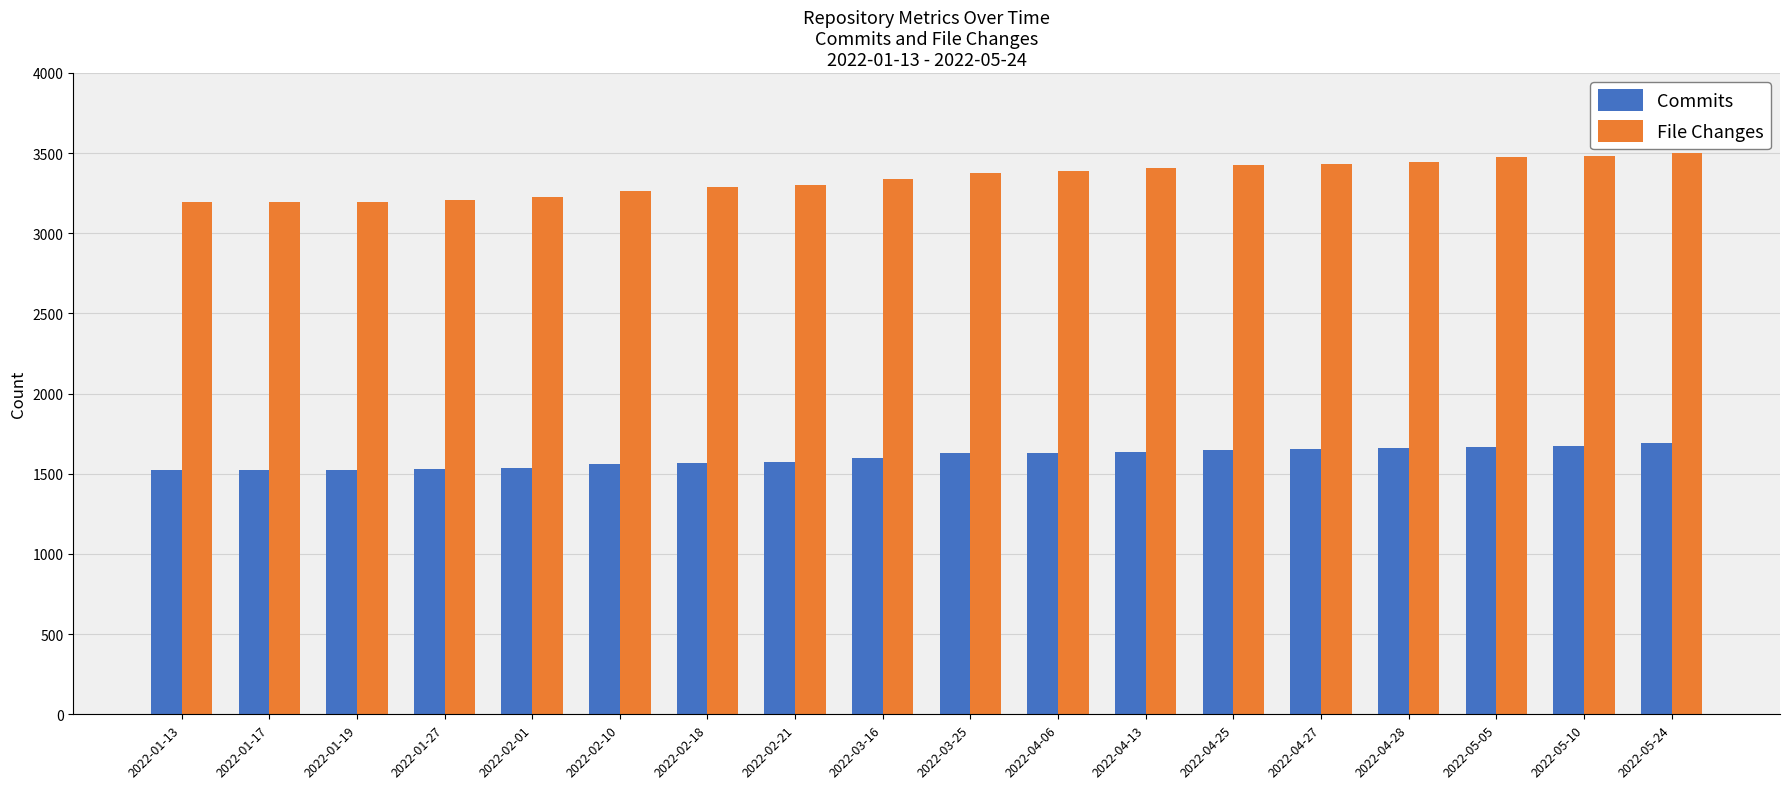

What is the value of the Commits bar at the 16th from the left?

1670